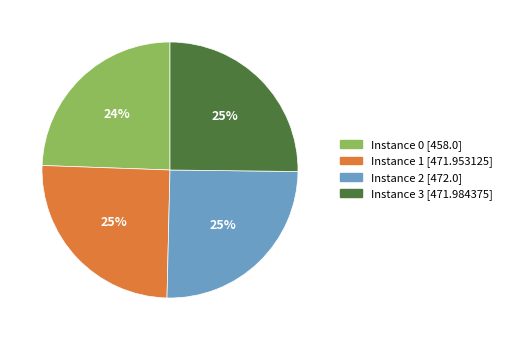

To the nearest percent, what is the average slice percentage?

25%